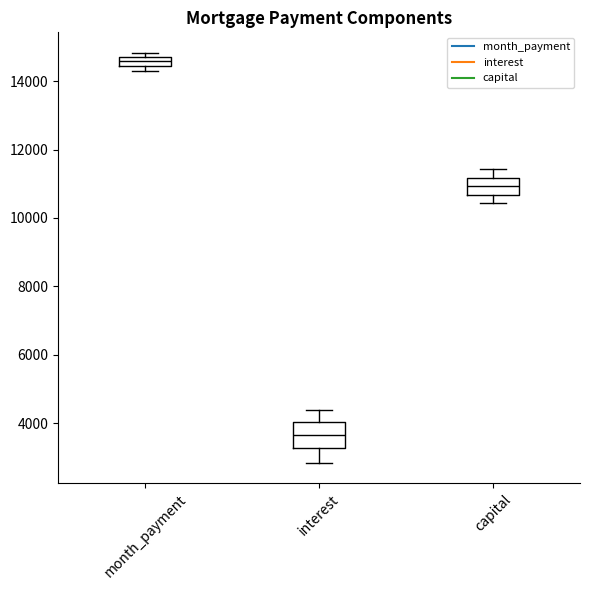

Where does the median line of the box for interest sit on the y-axis? The values are not printed on the chart, so give them approximately, as read against the axis.

3600